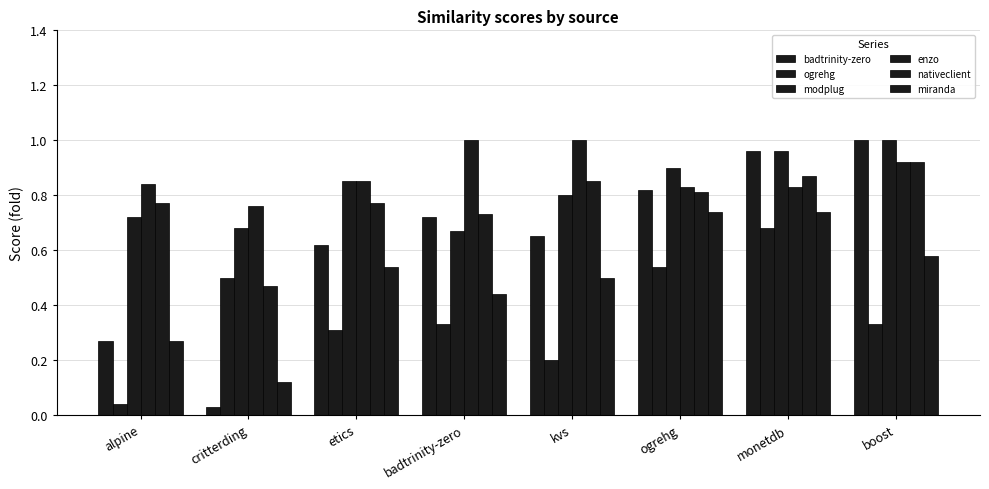

Does the chart contain stacked bars?

No